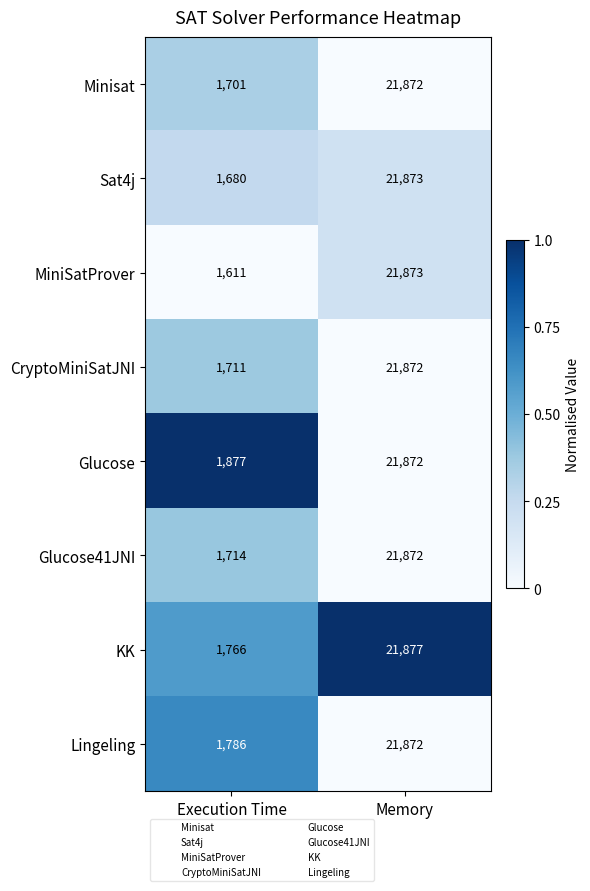

Between Execution Time and Memory, which series saw the biggest shift?

MiniSatProver